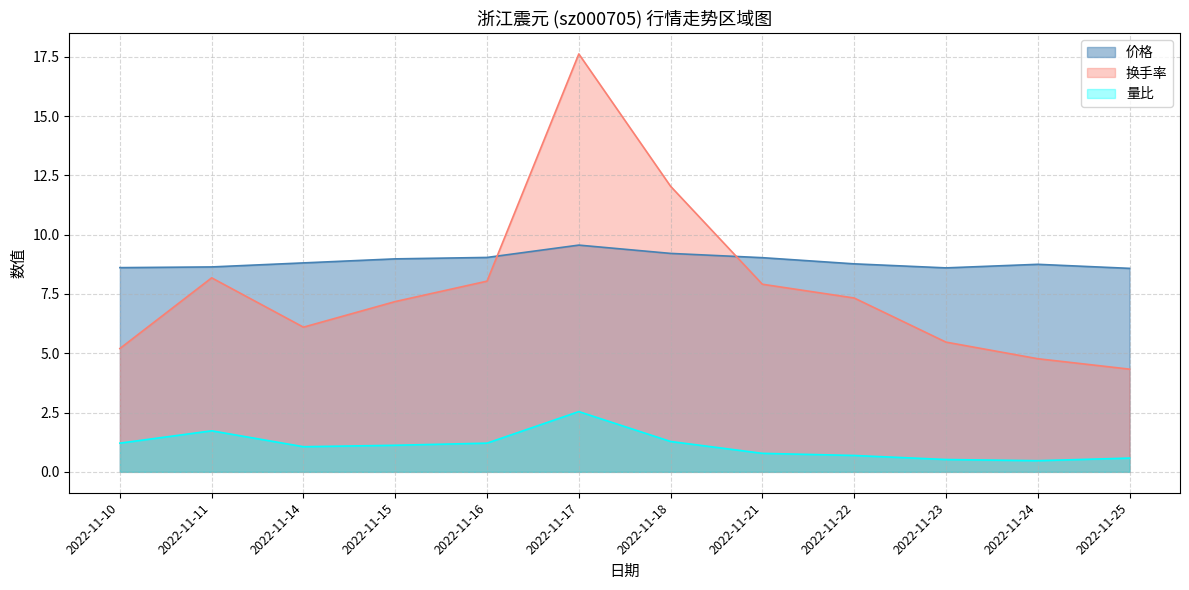

Where is the first local minimum for 换手率?

2022-11-14